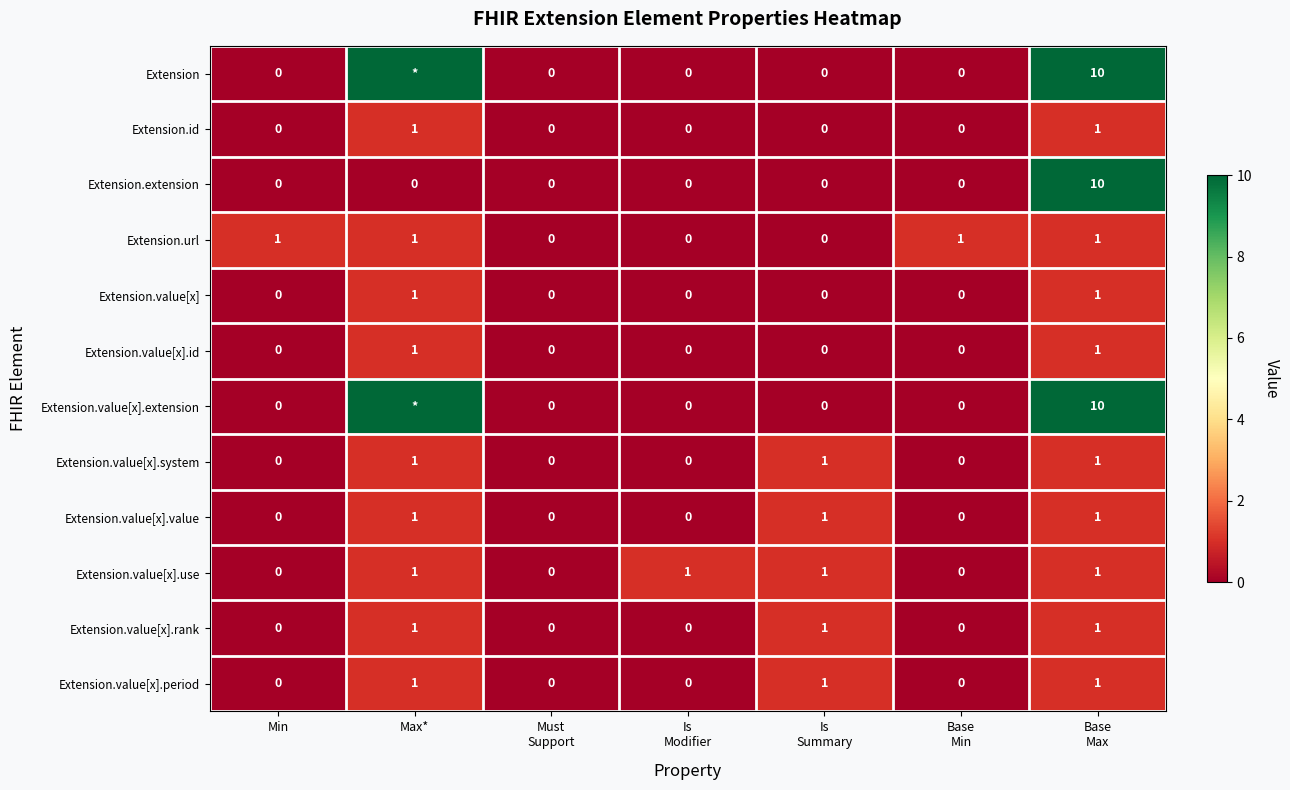

How many Extension.value[x] values are between 0 and 1?

7